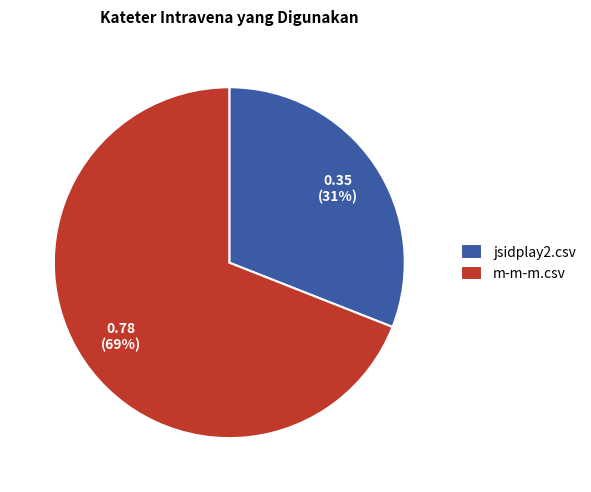

Is the sum of jsidplay2.csv and m-m-m.csv greater than half?

Yes